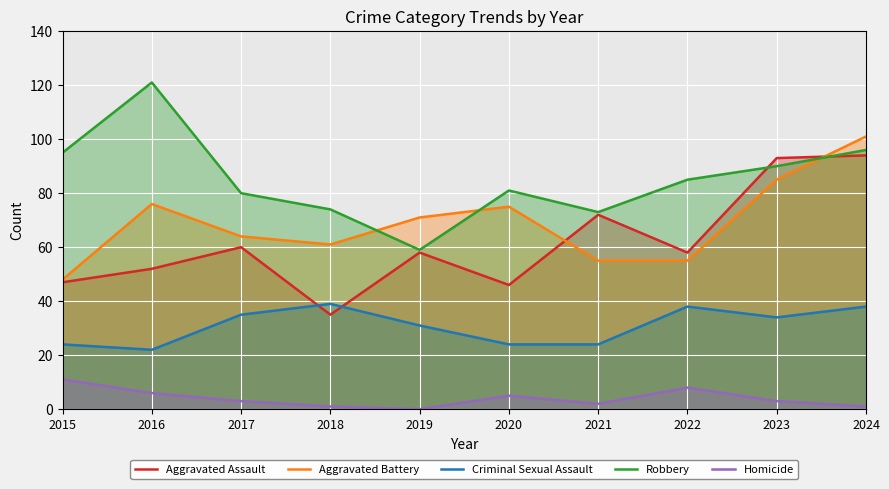

At which category does Robbery reach its first local valley?

2019